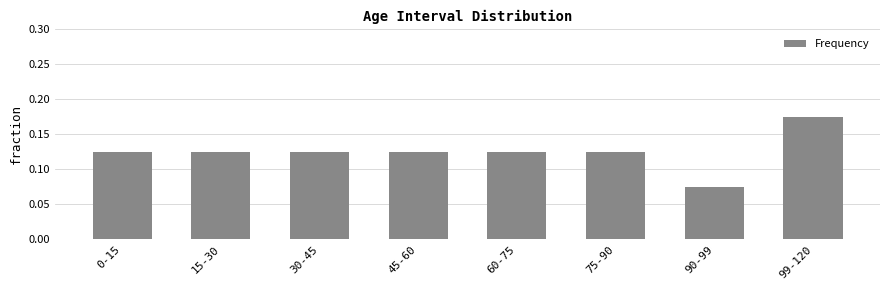

Where is the data nearest to the value 0?

90-99